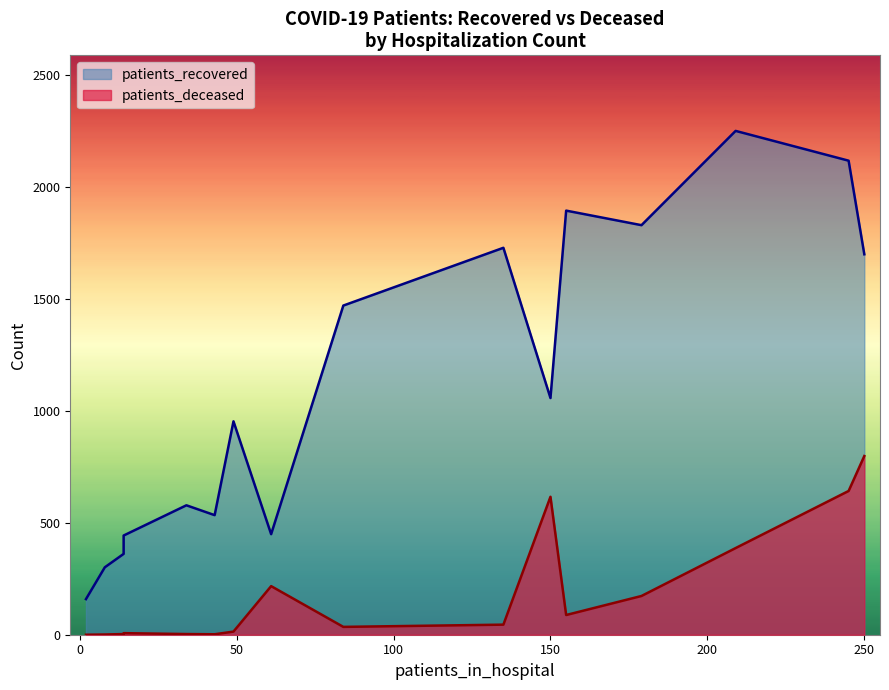

True or false: patients_deceased and patients_recovered intersect in this chart.

False